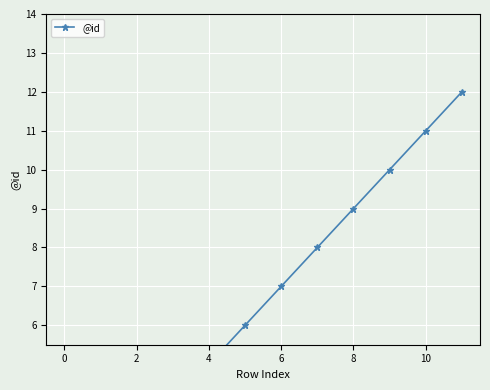

Reading left to right, extract all data points from this chart.

1	2	3	4	5	6	7	8	9	10	11	12